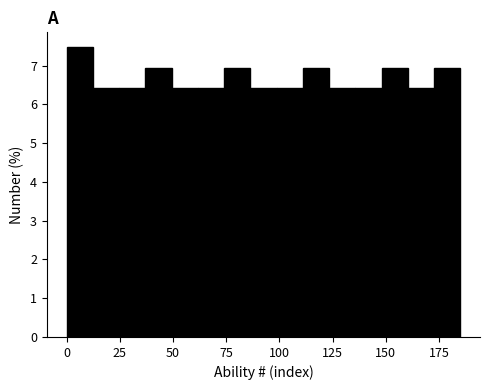

Read against the x-axis, roughly where is the centre of the tallest bar?

5